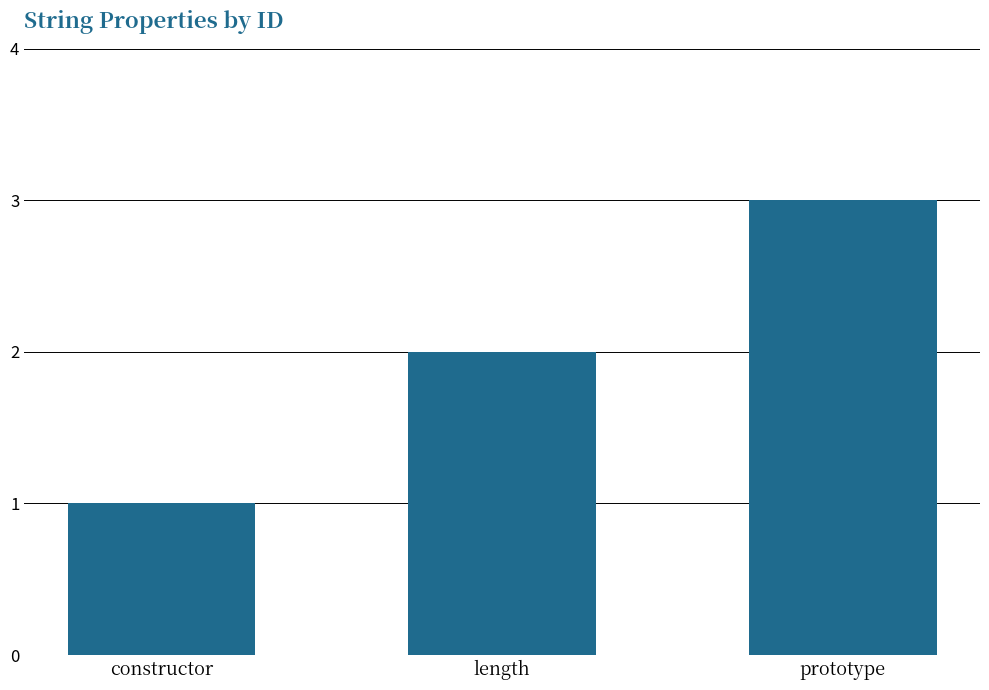

Does the chart contain stacked bars?

No